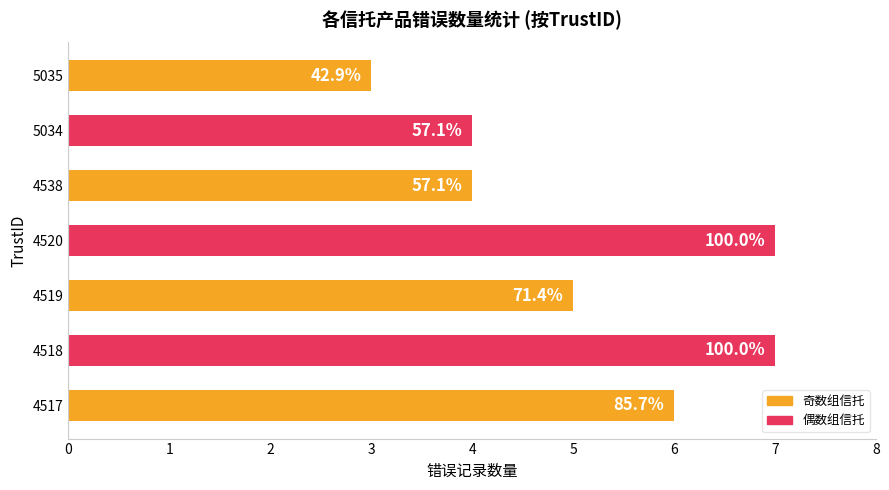

List the labels in order of value, smallest first.

5035, 4538, 5034, 4519, 4517, 4518, 4520